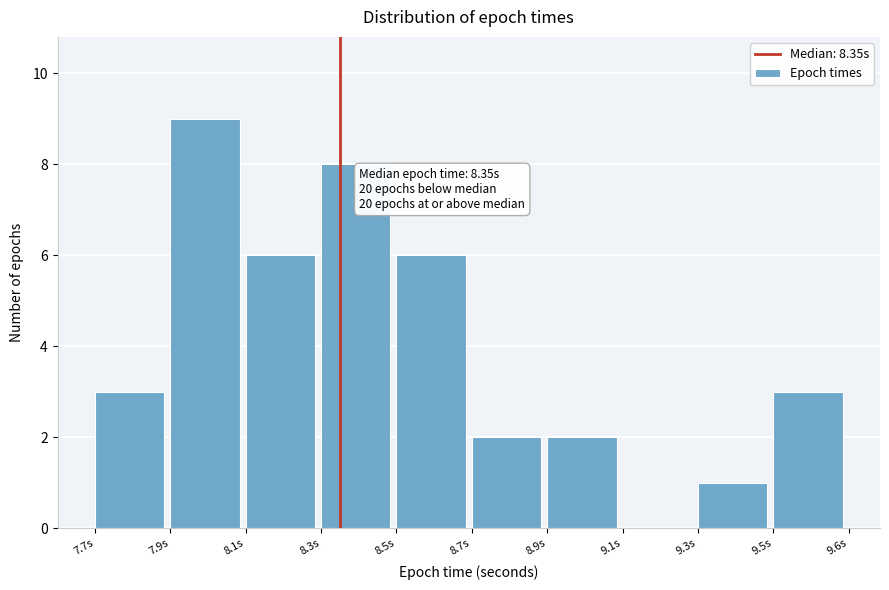

Reading right to left, transcribe all the data shown in this chart.

9.5s=3	9.3s=1	9.1s=0	8.9s=2	8.7s=2	8.5s=6	8.3s=8	8.1s=6	7.9s=9	7.7s=3